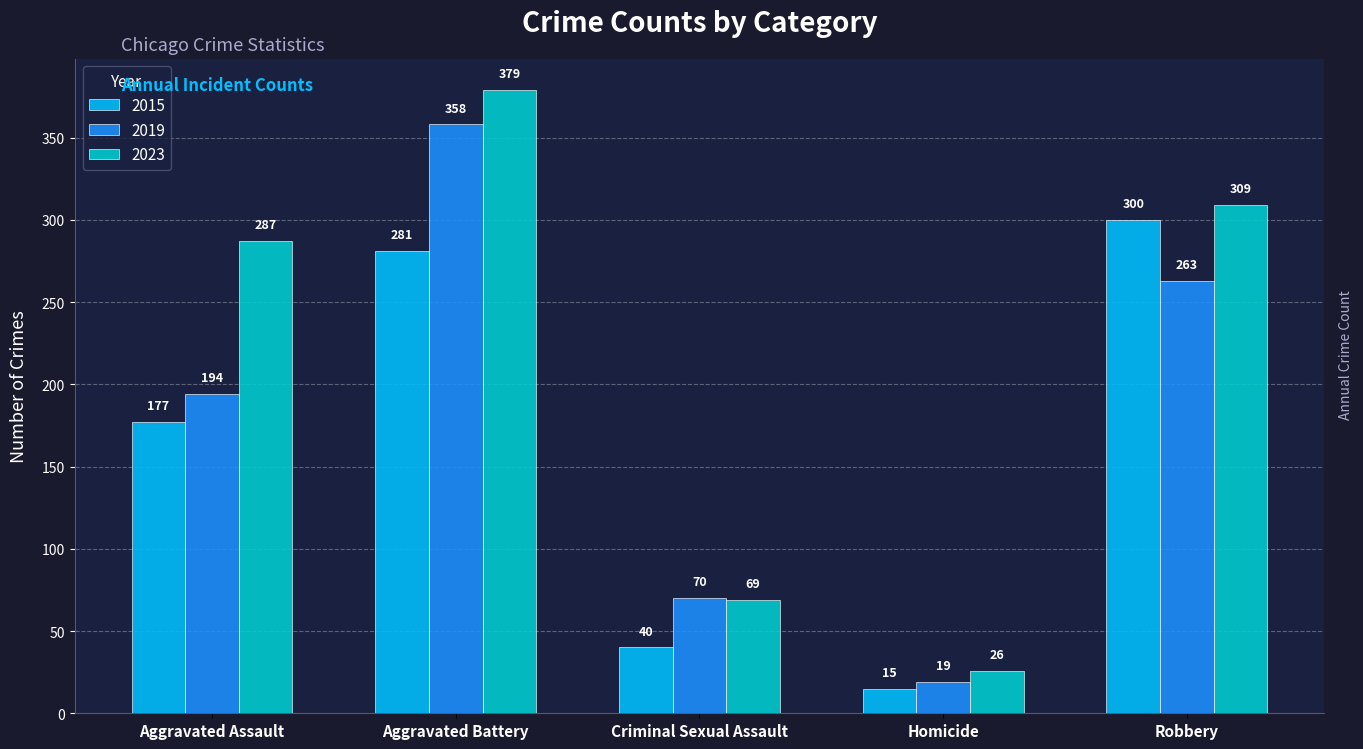

How many bars are there in each group?

3